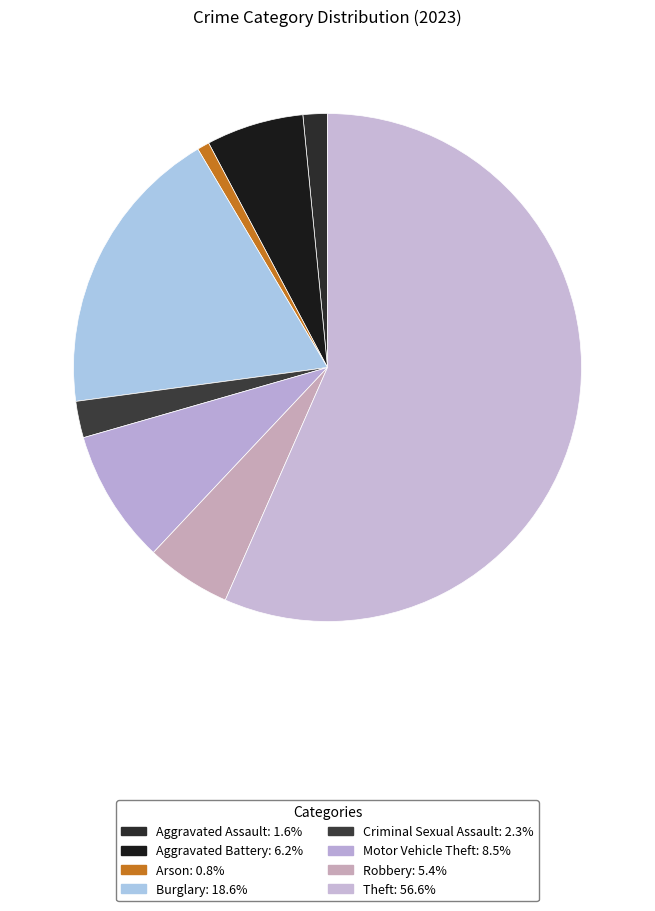

Which slice represents more than half of the pie?

Theft